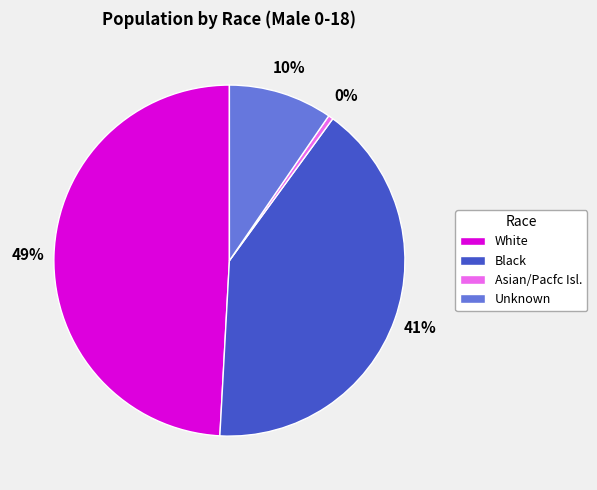

Which slice is the smallest?

Asian/Pacfc Isl.